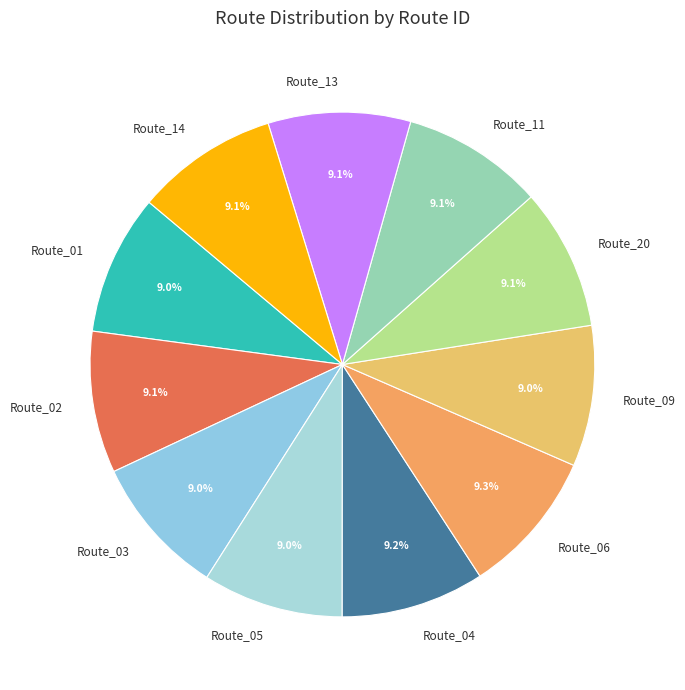

Does any single category account for the majority?

No